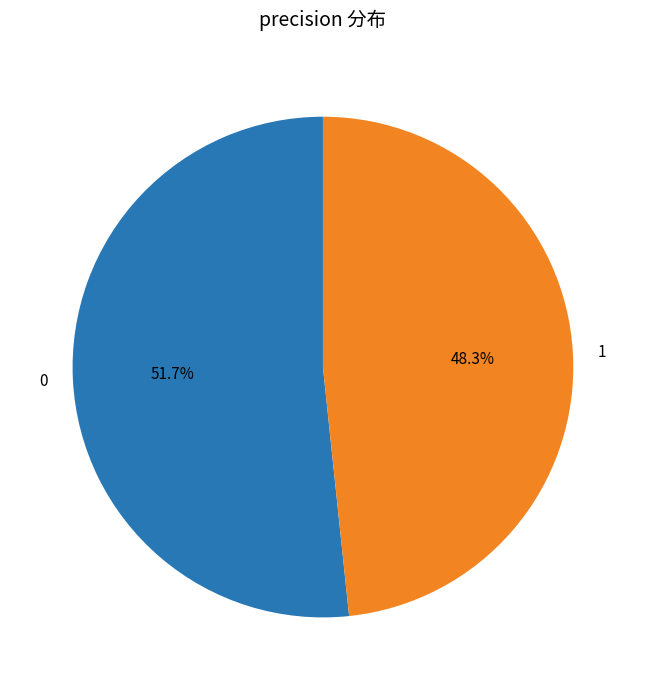

How many segments does this pie chart have?

2